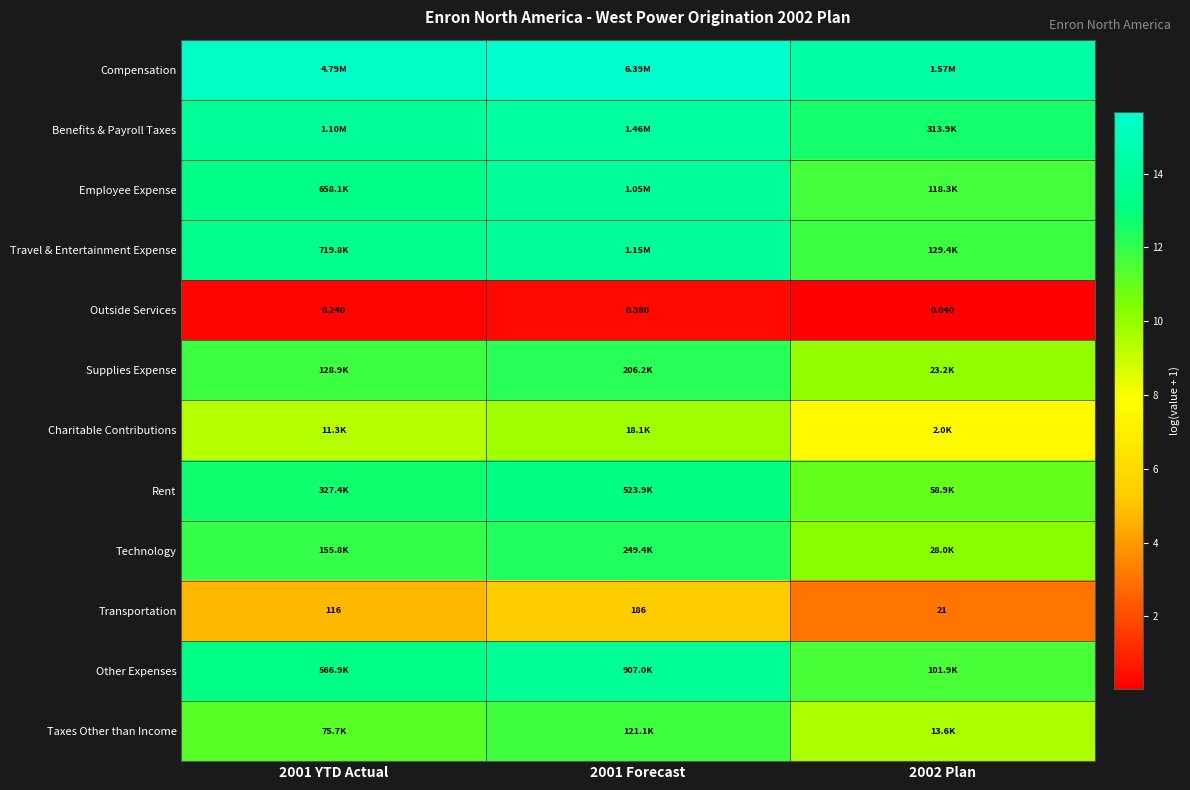

What is the spread (max minus min) of values at 2002 Plan?

14.2